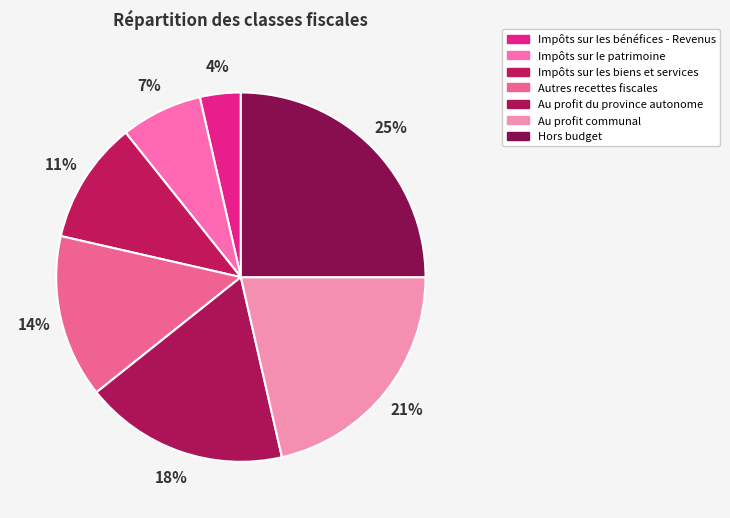

How many slices are in this pie chart?

7